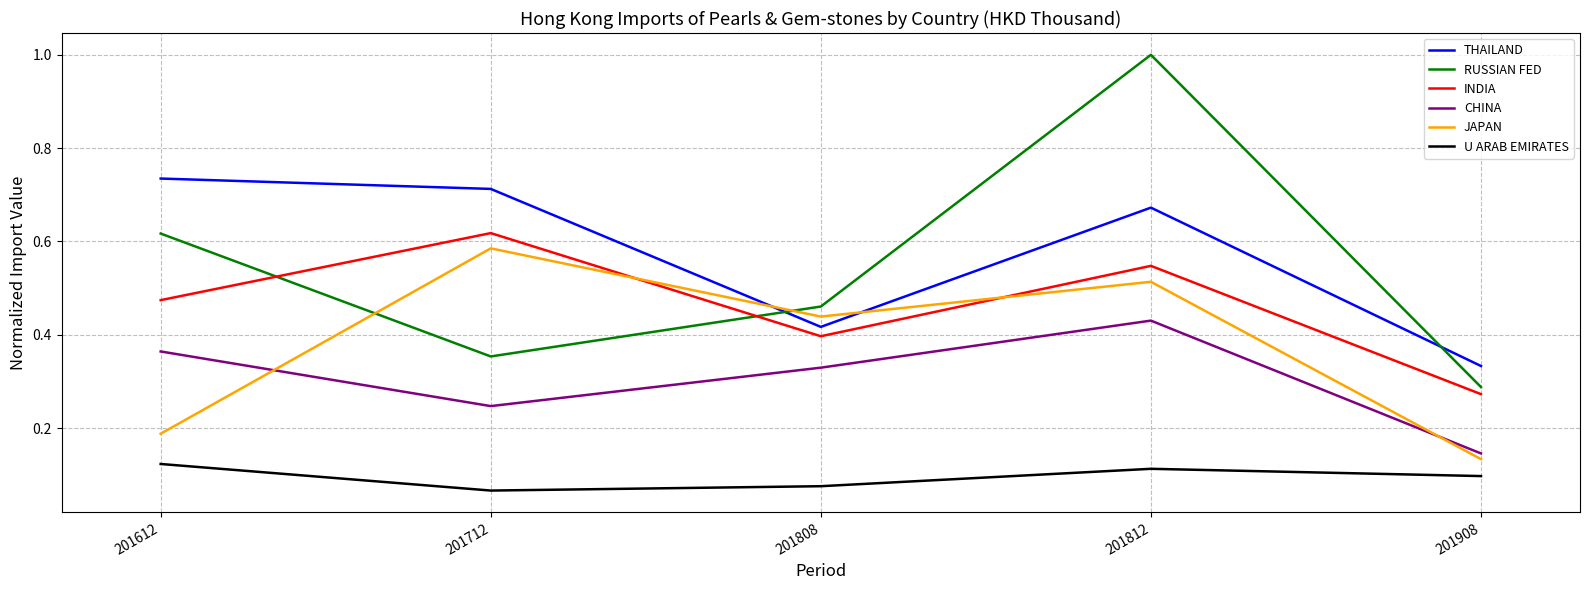

Which series changed the most between 201612 and 201812?

RUSSIAN FED